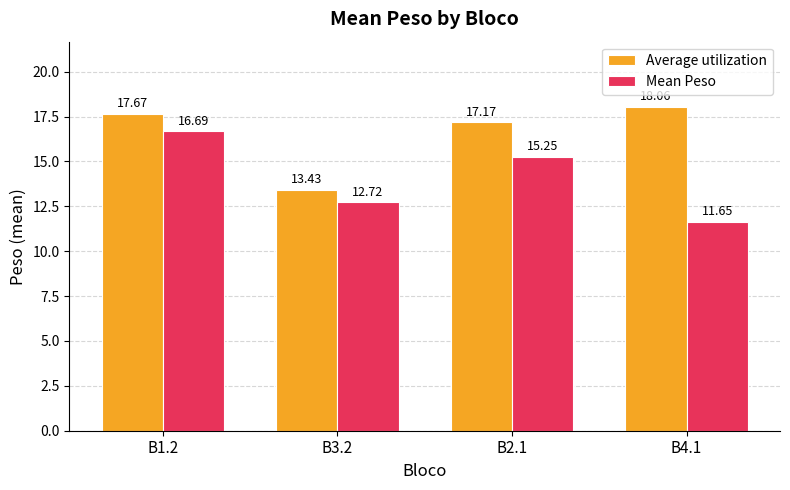

Is the value of Average utilization at B2.1 greater than the value of Mean Peso at B3.2?

Yes